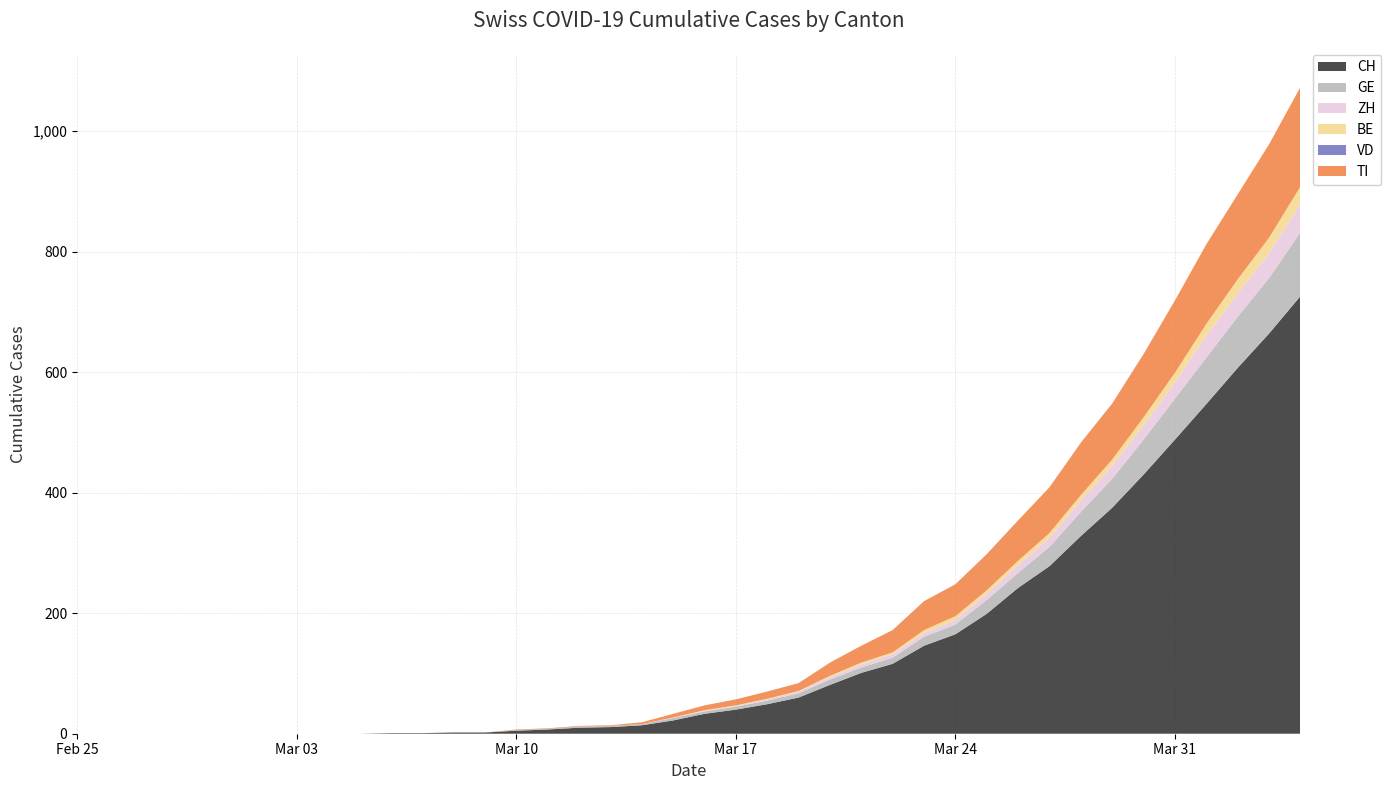

Reading left to right, list all the values displayed in this chart.

CH: 2020-02-25=0	2020-02-26=0	2020-02-27=0	2020-02-28=0	2020-02-29=0	2020-03-01=0	2020-03-02=0	2020-03-03=0	2020-03-04=0	2020-03-05=0	2020-03-06=1	2020-03-07=1	2020-03-08=2	2020-03-09=2	2020-03-10=5	2020-03-11=7	2020-03-12=10	2020-03-13=11	2020-03-14=14	2020-03-15=22	2020-03-16=33	2020-03-17=40	2020-03-18=49	2020-03-19=60	2020-03-20=81	2020-03-21=101	2020-03-22=116	2020-03-23=146	2020-03-24=165	2020-03-25=199	2020-03-26=242	2020-03-27=278	2020-03-28=328	2020-03-29=375	2020-03-30=430	2020-03-31=488	2020-04-01=547	2020-04-02=607	2020-04-03=664	2020-04-04=726
GE: 2020-02-25=0	2020-02-26=0	2020-02-27=0	2020-02-28=0	2020-02-29=0	2020-03-01=0	2020-03-02=0	2020-03-03=0	2020-03-04=0	2020-03-05=0	2020-03-06=0	2020-03-07=0	2020-03-08=0	2020-03-09=0	2020-03-10=1	2020-03-11=1	2020-03-12=2	2020-03-13=2	2020-03-14=2	2020-03-15=4	2020-03-16=4	2020-03-17=5	2020-03-18=6	2020-03-19=7	2020-03-20=9	2020-03-21=9	2020-03-22=10	2020-03-23=15	2020-03-24=16	2020-03-25=23	2020-03-26=25	2020-03-27=32	2020-03-28=40	2020-03-29=48	2020-03-30=58	2020-03-31=68	2020-04-01=77	2020-04-02=85	2020-04-03=92	2020-04-04=106
ZH: 2020-02-25=0	2020-02-26=0	2020-02-27=0	2020-02-28=0	2020-02-29=0	2020-03-01=0	2020-03-02=0	2020-03-03=0	2020-03-04=0	2020-03-05=0	2020-03-06=0	2020-03-07=0	2020-03-08=0	2020-03-09=0	2020-03-10=0	2020-03-11=0	2020-03-12=0	2020-03-13=0	2020-03-14=0	2020-03-15=1	2020-03-16=1	2020-03-17=1	2020-03-18=2	2020-03-19=3	2020-03-20=4	2020-03-21=5	2020-03-22=6	2020-03-23=6	2020-03-24=8	2020-03-25=10	2020-03-26=13	2020-03-27=15	2020-03-28=19	2020-03-29=22	2020-03-30=24	2020-03-31=27	2020-04-01=36	2020-04-02=39	2020-04-03=41	2020-04-04=48
BE: 2020-02-25=0	2020-02-26=0	2020-02-27=0	2020-02-28=0	2020-02-29=0	2020-03-01=0	2020-03-02=0	2020-03-03=0	2020-03-04=0	2020-03-05=0	2020-03-06=0	2020-03-07=0	2020-03-08=0	2020-03-09=0	2020-03-10=0	2020-03-11=0	2020-03-12=0	2020-03-13=0	2020-03-14=0	2020-03-15=0	2020-03-16=1	2020-03-17=1	2020-03-18=1	2020-03-19=1	2020-03-20=2	2020-03-21=3	2020-03-22=3	2020-03-23=5	2020-03-24=6	2020-03-25=6	2020-03-26=7	2020-03-27=8	2020-03-28=9	2020-03-29=10	2020-03-30=13	2020-03-31=16	2020-04-01=20	2020-04-02=23	2020-04-03=26	2020-04-04=28
VD: 2020-02-25=0	2020-02-26=0	2020-02-27=0	2020-02-28=0	2020-02-29=0	2020-03-01=0	2020-03-02=0	2020-03-03=0	2020-03-04=0	2020-03-05=0	2020-03-06=0	2020-03-07=0	2020-03-08=0	2020-03-09=0	2020-03-10=0	2020-03-11=0	2020-03-12=0	2020-03-13=0	2020-03-14=0	2020-03-15=0	2020-03-16=0	2020-03-17=0	2020-03-18=0	2020-03-19=0	2020-03-20=0	2020-03-21=0	2020-03-22=0	2020-03-23=0	2020-03-24=0	2020-03-25=0	2020-03-26=0	2020-03-27=0	2020-03-28=0	2020-03-29=0	2020-03-30=0	2020-03-31=0	2020-04-01=0	2020-04-02=0	2020-04-03=0	2020-04-04=0
TI: 2020-02-25=0	2020-02-26=0	2020-02-27=0	2020-02-28=0	2020-02-29=0	2020-03-01=0	2020-03-02=0	2020-03-03=0	2020-03-04=0	2020-03-05=0	2020-03-06=0	2020-03-07=0	2020-03-08=0	2020-03-09=0	2020-03-10=1	2020-03-11=1	2020-03-12=1	2020-03-13=1	2020-03-14=3	2020-03-15=6	2020-03-16=8	2020-03-17=10	2020-03-18=12	2020-03-19=13	2020-03-20=22	2020-03-21=28	2020-03-22=37	2020-03-23=48	2020-03-24=53	2020-03-25=60	2020-03-26=67	2020-03-27=76	2020-03-28=87	2020-03-29=93	2020-03-30=105	2020-03-31=120	2020-04-01=132	2020-04-02=141	2020-04-03=155	2020-04-04=165